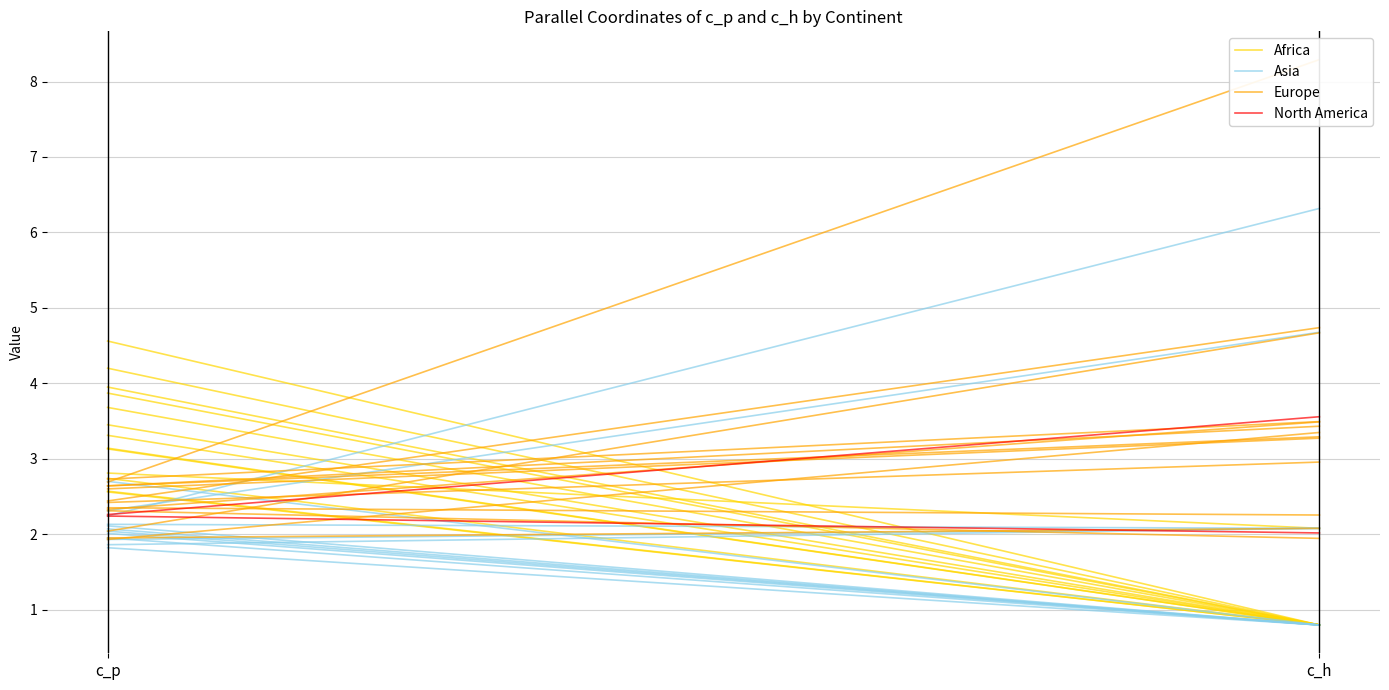

Between c_p and c_h, which series saw the biggest shift?

Africa